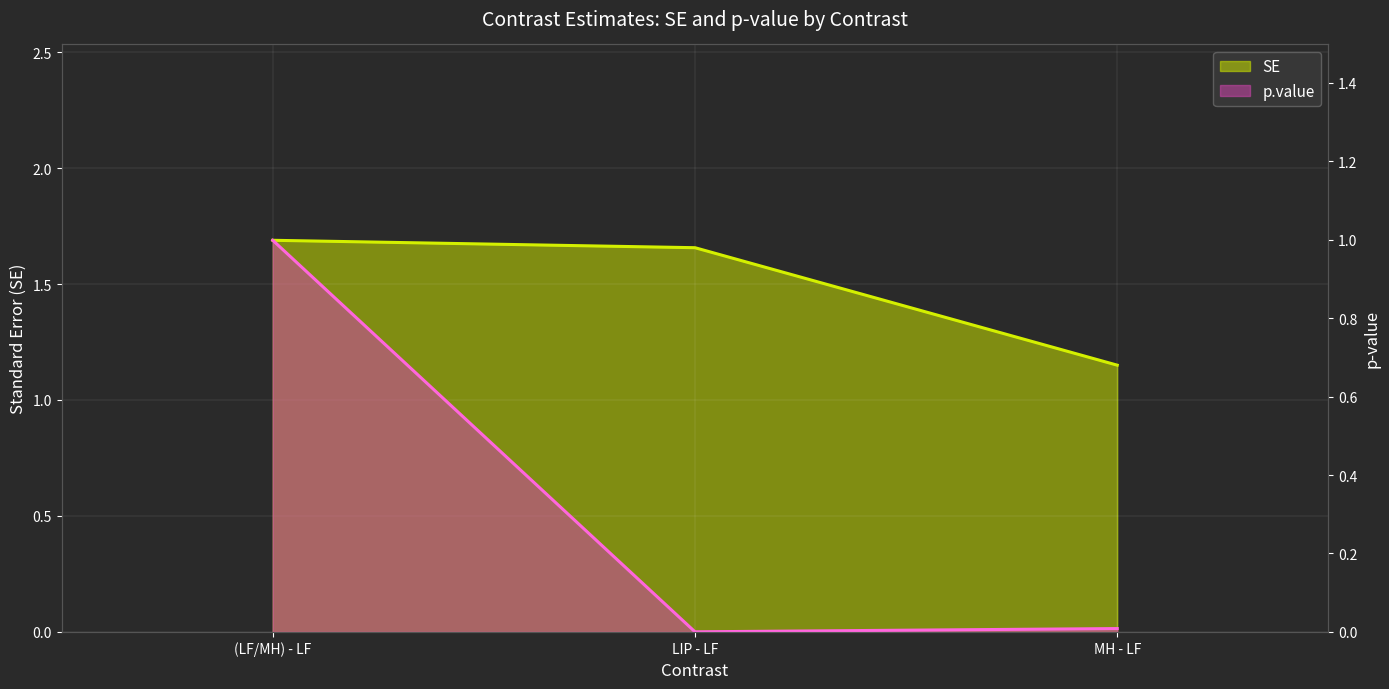

At how many categories does at least one series exceed 0?

3